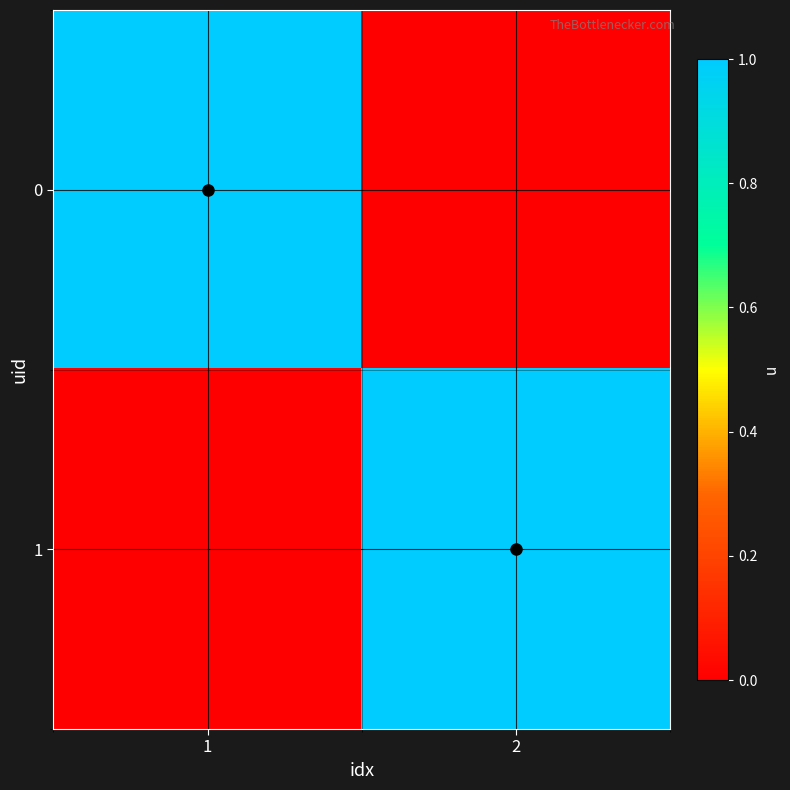

List the series in order of their peak value, lowest first.

0, 1